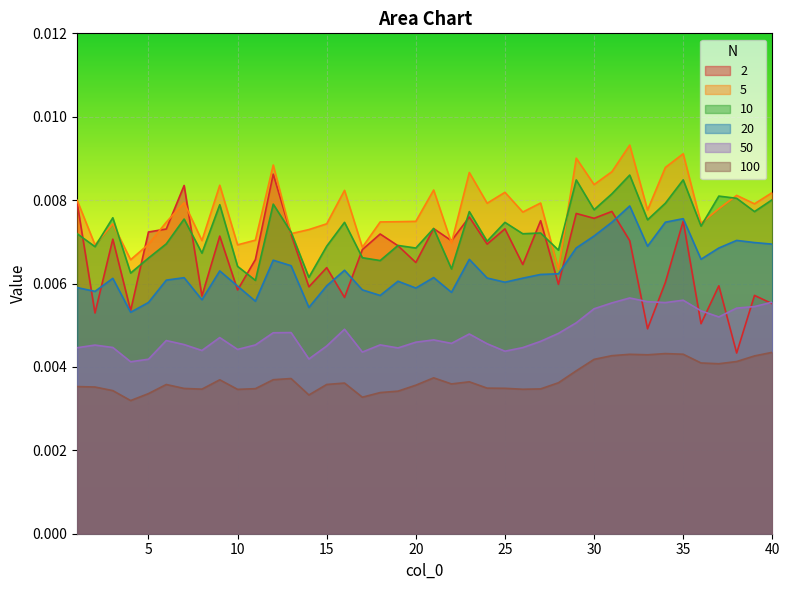

How many 100 values are between 0 and 1?

40